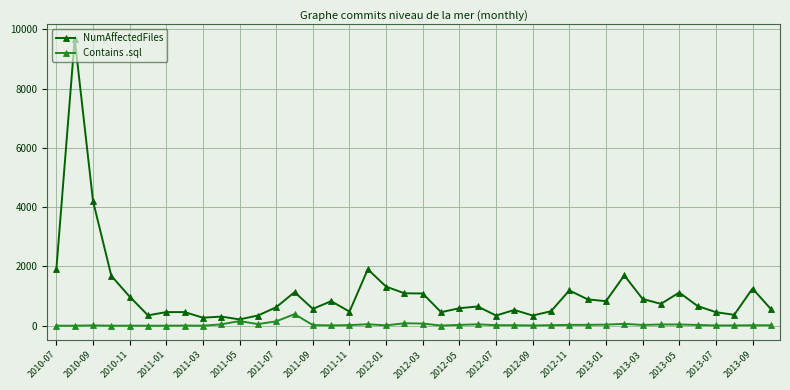

Rank the series by their average value, from highest to lowest.

NumAffectedFiles, Contains .sql